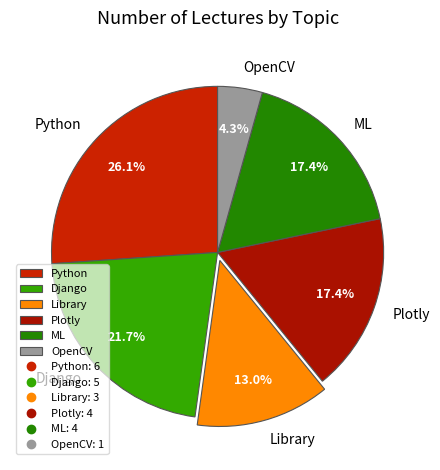

How many slices are in this pie chart?

6